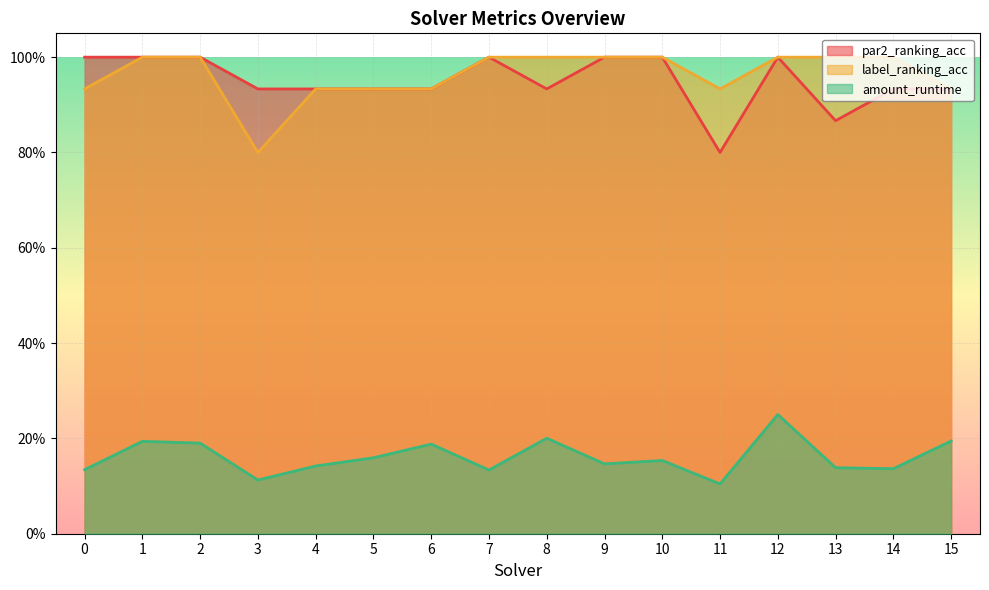

What is the value of the amount_runtime point at the 2nd from the left?

0.2